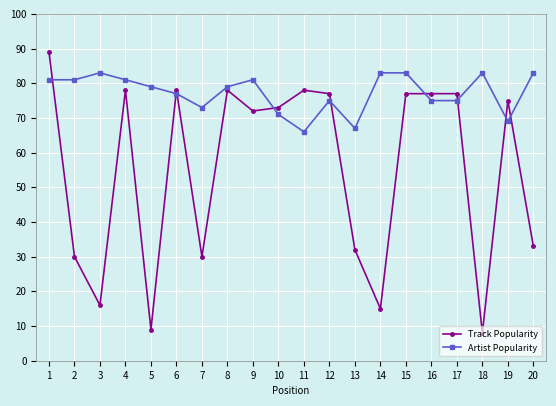

How many values in the Track Popularity series are below 75?

10